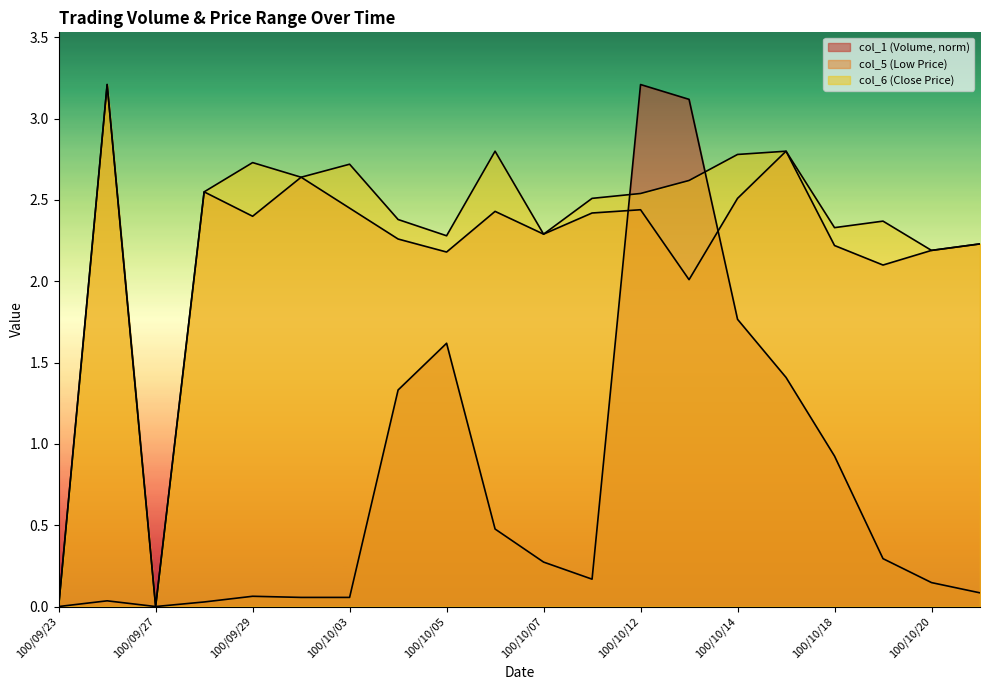

True or false: col_5 and col_6 intersect in this chart.

False